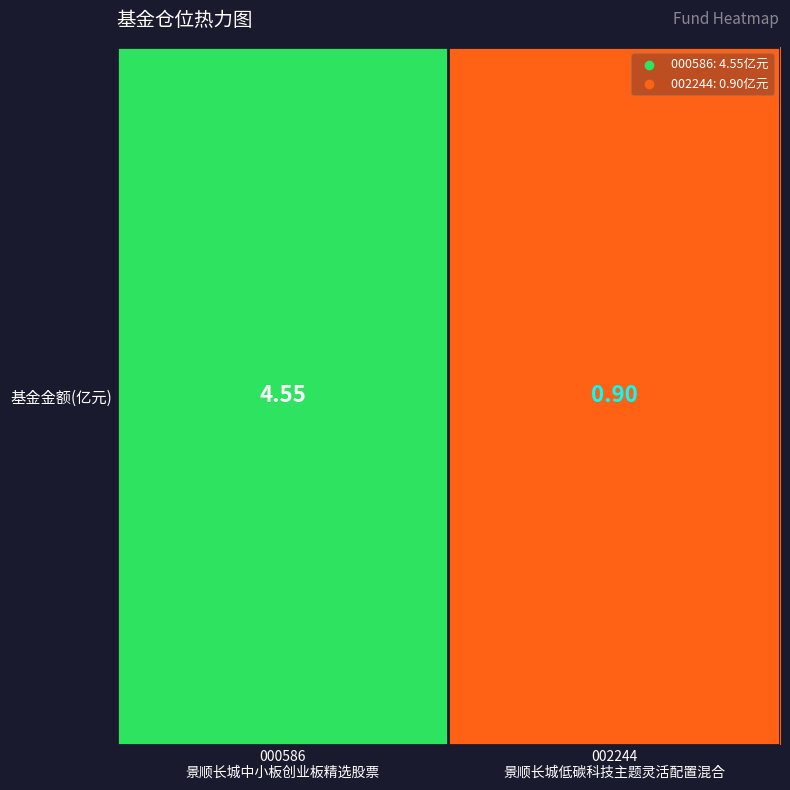

Rank the categories by value from highest to lowest.

000586
景顺长城中小板创业板精选股票, 002244
景顺长城低碳科技主题灵活配置混合